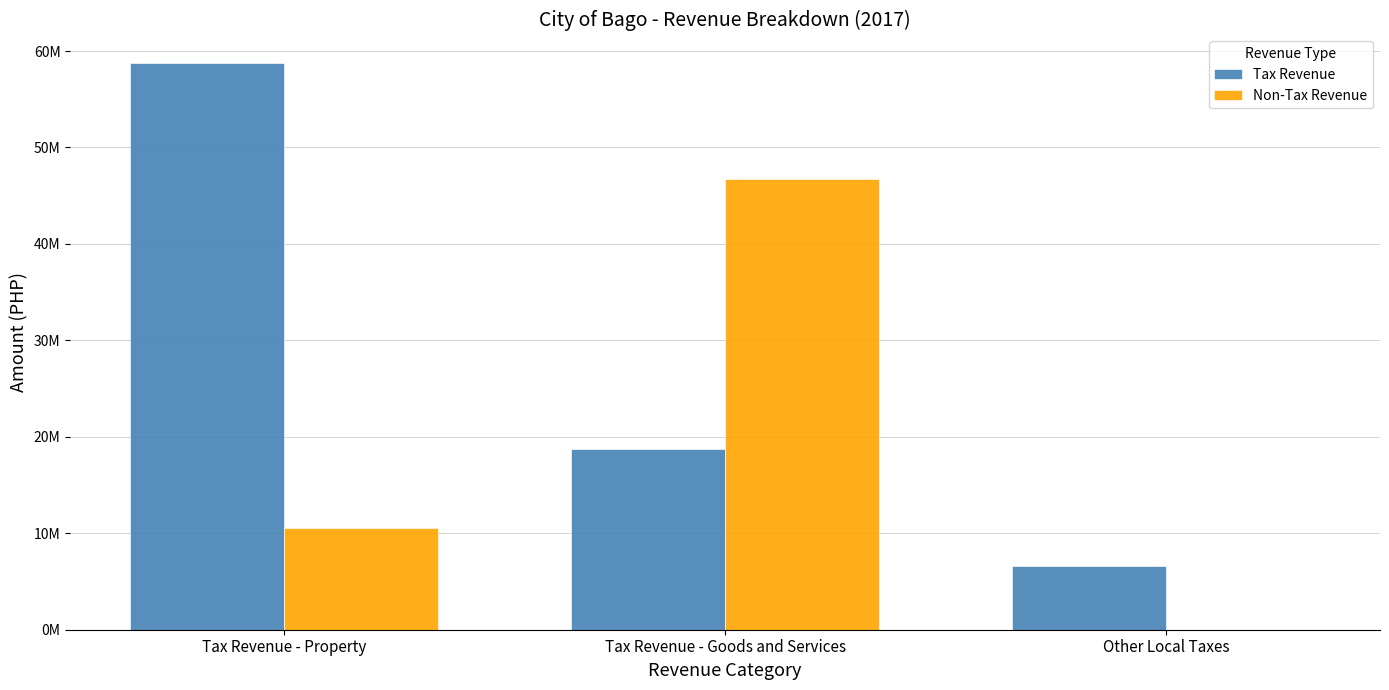

Reading left to right, extract all data points from this chart.

Tax Revenue: Tax Revenue - Property=58776199.7	Tax Revenue - Goods and Services=18788278.6	Other Local Taxes=6573041.2
Non-Tax Revenue: Tax Revenue - Property=10519532.8	Tax Revenue - Goods and Services=46728888.6	Other Local Taxes=0.0